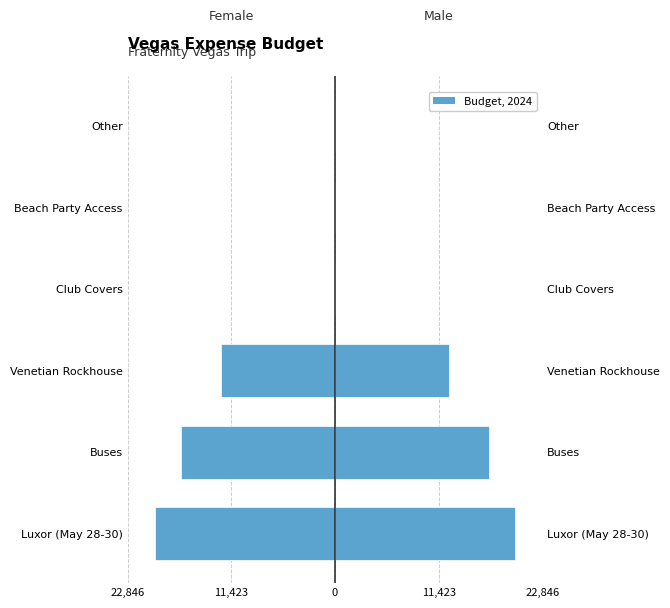

How many data points in Female are less than 0?

3